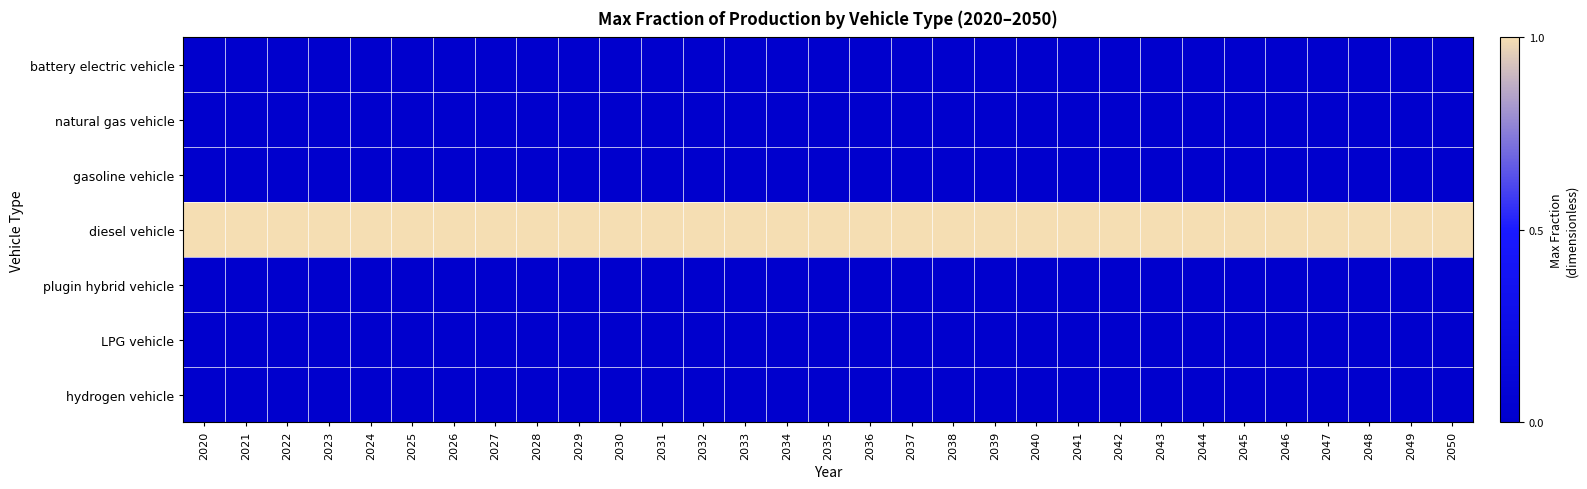

Reading right to left, list all the values displayed in this chart.

battery electric vehicle: 2050=0	2049=0	2048=0	2047=0	2046=0	2045=0	2044=0	2043=0	2042=0	2041=0	2040=0	2039=0	2038=0	2037=0	2036=0	2035=0	2034=0	2033=0	2032=0	2031=0	2030=0	2029=0	2028=0	2027=0	2026=0	2025=0	2024=0	2023=0	2022=0	2021=0	2020=0
natural gas vehicle: 2050=0	2049=0	2048=0	2047=0	2046=0	2045=0	2044=0	2043=0	2042=0	2041=0	2040=0	2039=0	2038=0	2037=0	2036=0	2035=0	2034=0	2033=0	2032=0	2031=0	2030=0	2029=0	2028=0	2027=0	2026=0	2025=0	2024=0	2023=0	2022=0	2021=0	2020=0
gasoline vehicle: 2050=0	2049=0	2048=0	2047=0	2046=0	2045=0	2044=0	2043=0	2042=0	2041=0	2040=0	2039=0	2038=0	2037=0	2036=0	2035=0	2034=0	2033=0	2032=0	2031=0	2030=0	2029=0	2028=0	2027=0	2026=0	2025=0	2024=0	2023=0	2022=0	2021=0	2020=0
diesel vehicle: 2050=1	2049=1	2048=1	2047=1	2046=1	2045=1	2044=1	2043=1	2042=1	2041=1	2040=1	2039=1	2038=1	2037=1	2036=1	2035=1	2034=1	2033=1	2032=1	2031=1	2030=1	2029=1	2028=1	2027=1	2026=1	2025=1	2024=1	2023=1	2022=1	2021=1	2020=1
plugin hybrid vehicle: 2050=0	2049=0	2048=0	2047=0	2046=0	2045=0	2044=0	2043=0	2042=0	2041=0	2040=0	2039=0	2038=0	2037=0	2036=0	2035=0	2034=0	2033=0	2032=0	2031=0	2030=0	2029=0	2028=0	2027=0	2026=0	2025=0	2024=0	2023=0	2022=0	2021=0	2020=0
LPG vehicle: 2050=0	2049=0	2048=0	2047=0	2046=0	2045=0	2044=0	2043=0	2042=0	2041=0	2040=0	2039=0	2038=0	2037=0	2036=0	2035=0	2034=0	2033=0	2032=0	2031=0	2030=0	2029=0	2028=0	2027=0	2026=0	2025=0	2024=0	2023=0	2022=0	2021=0	2020=0
hydrogen vehicle: 2050=0	2049=0	2048=0	2047=0	2046=0	2045=0	2044=0	2043=0	2042=0	2041=0	2040=0	2039=0	2038=0	2037=0	2036=0	2035=0	2034=0	2033=0	2032=0	2031=0	2030=0	2029=0	2028=0	2027=0	2026=0	2025=0	2024=0	2023=0	2022=0	2021=0	2020=0